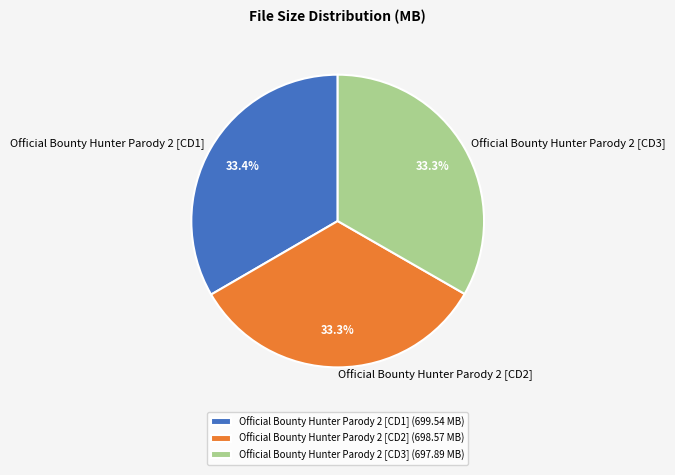

To the nearest percent, what is the average slice percentage?

33%